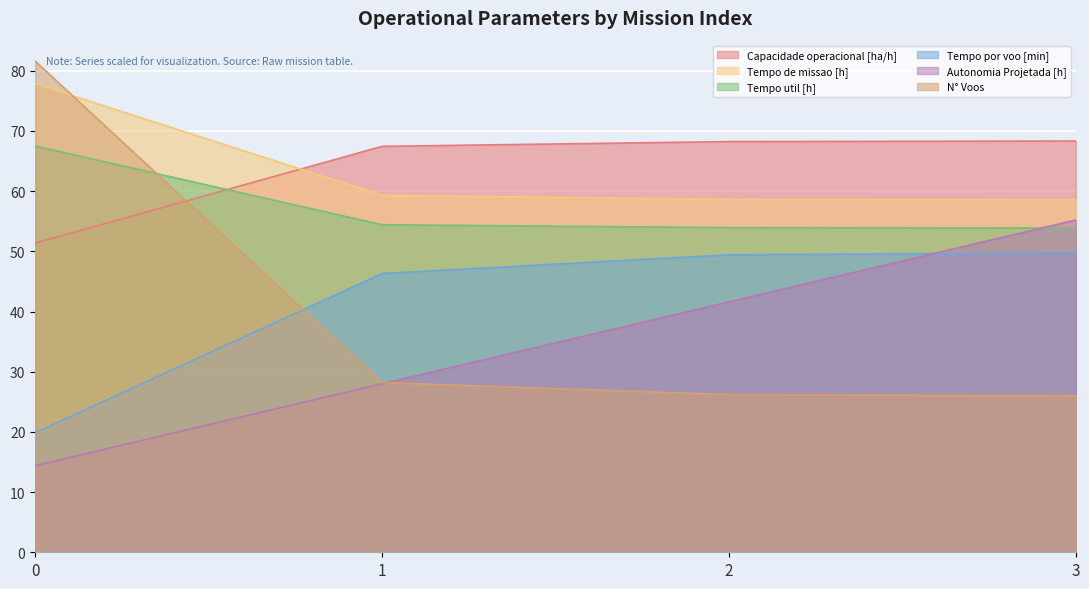

What is the value of the Autonomia Projetada [h] point at the 1st from the left?

14.4